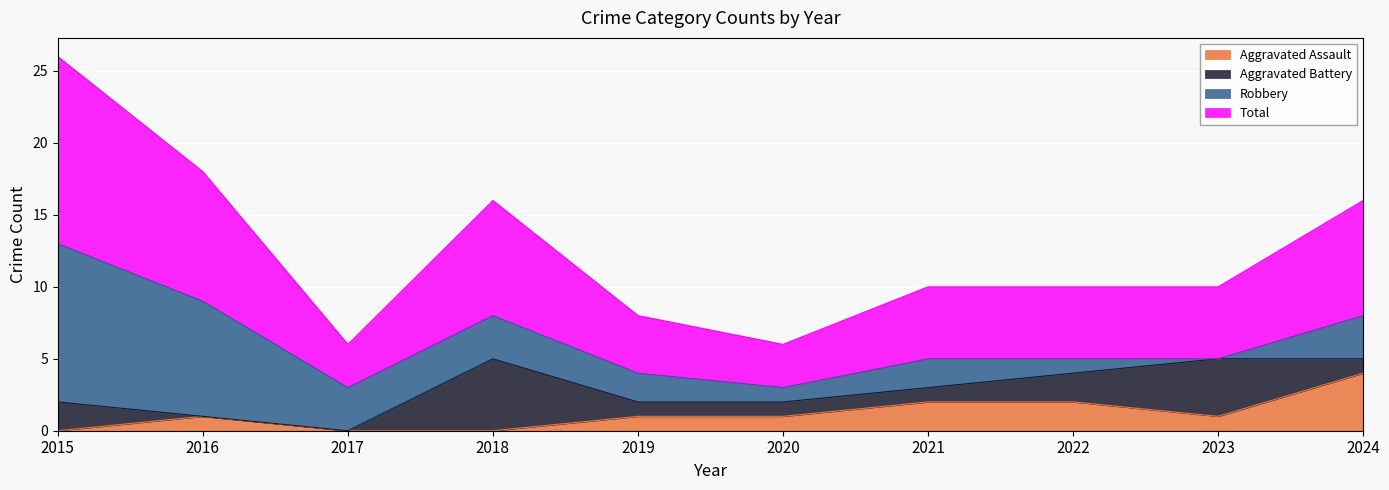

List the labels in order of Aggravated Assault value, smallest first.

2015, 2017, 2018, 2016, 2019, 2020, 2023, 2021, 2022, 2024